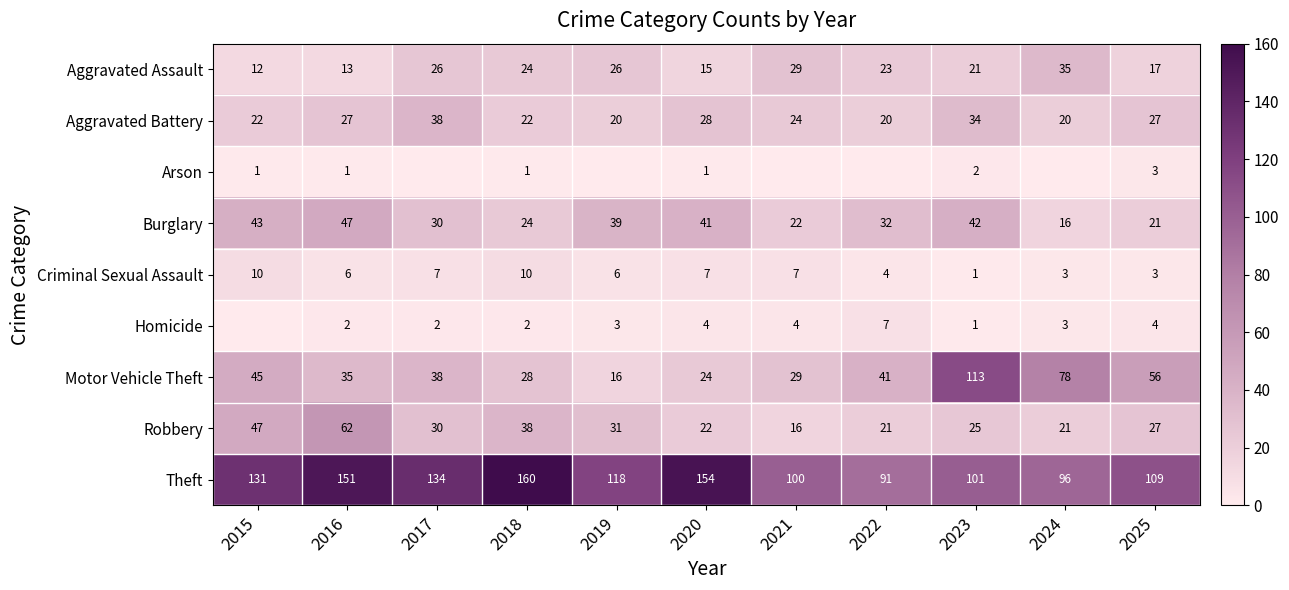

What is the total value across all series at 2023?

340